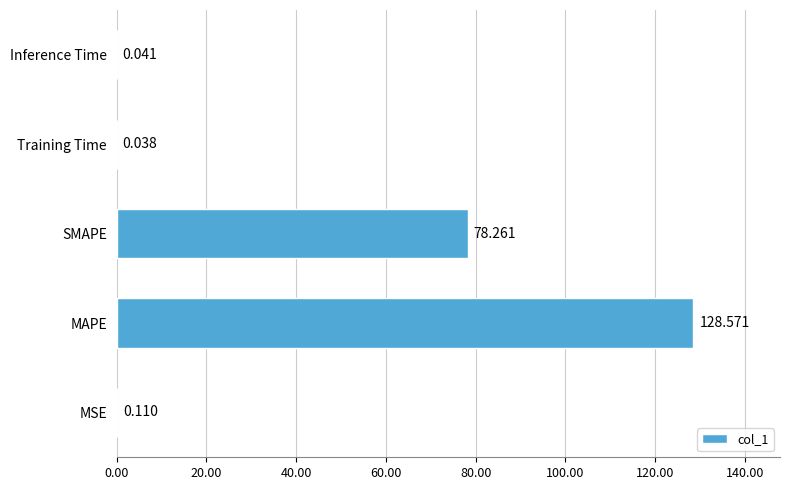

Where is the data nearest to the value 64?

SMAPE